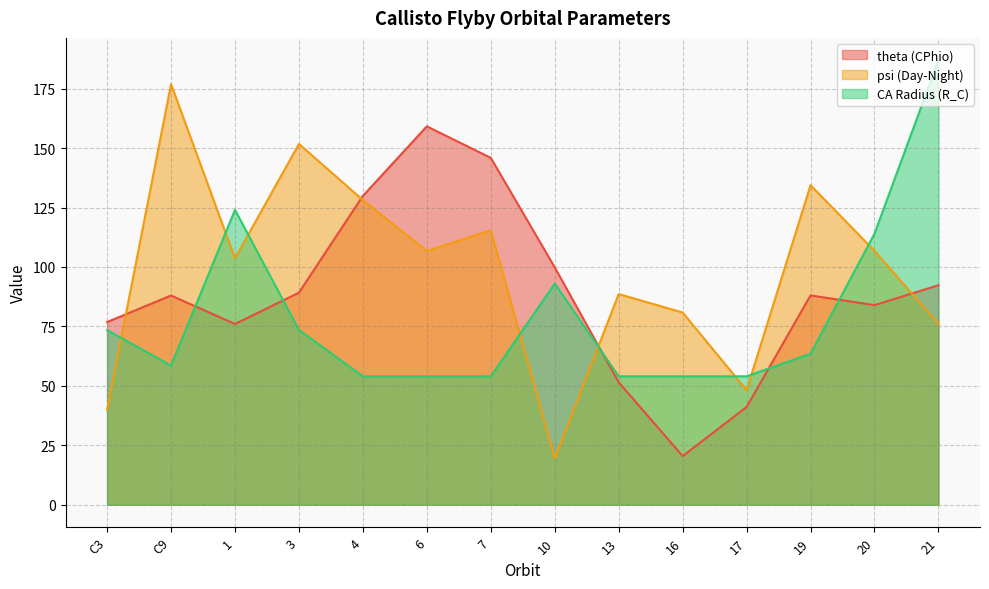

What is the label of the 8th point from the left?

10